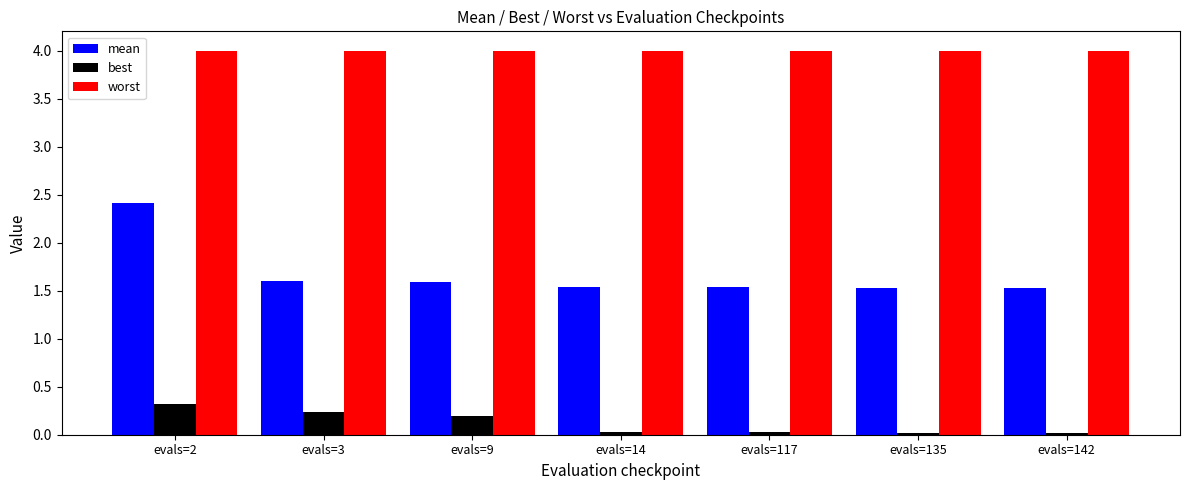

What is the spread (max minus min) of values at evals=3?

3.8